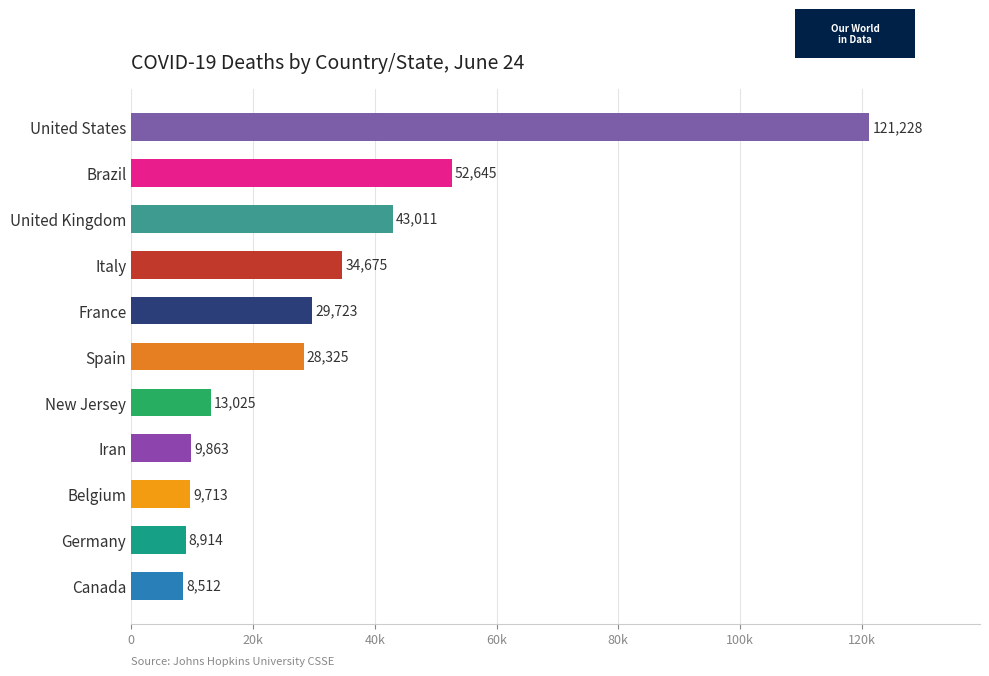

What is the minimum value shown in the chart?

8512